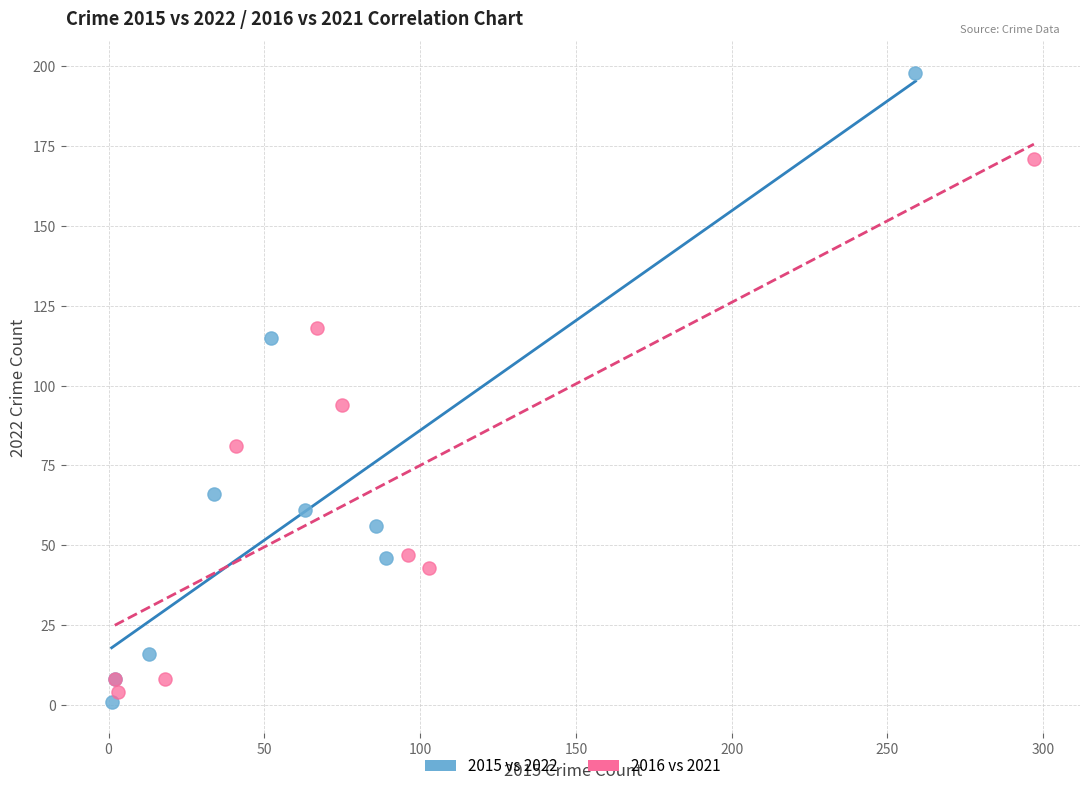

Which series reaches the maximum Y coordinate?

2015 vs 2022